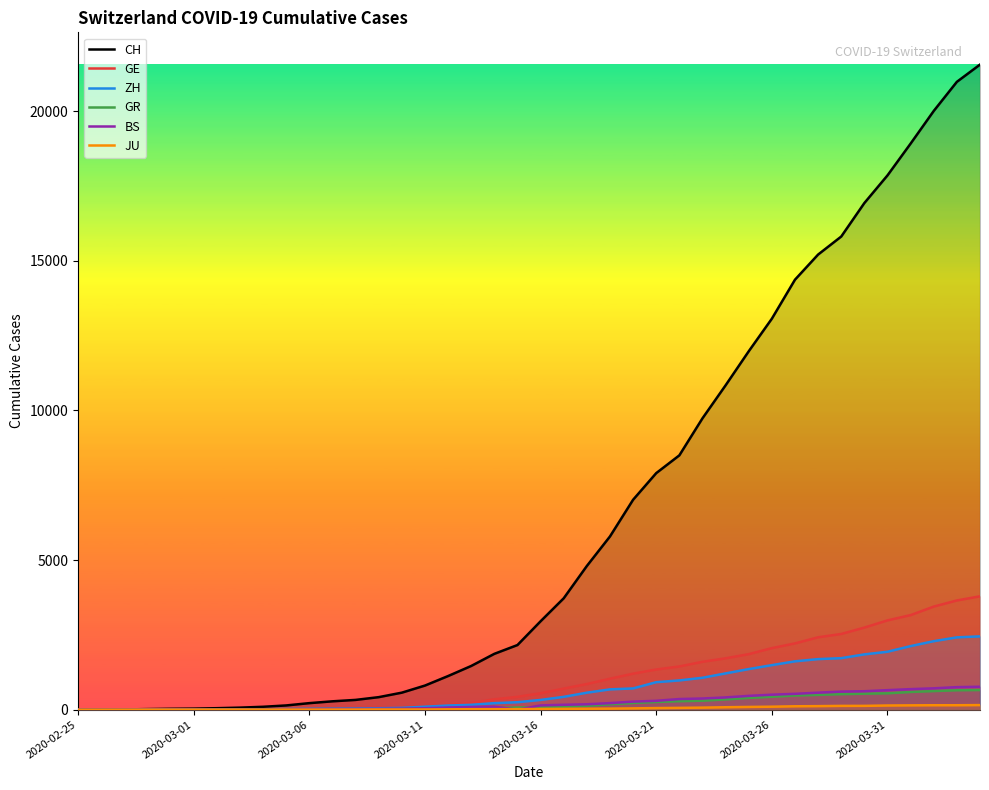

How many values in the CH series exceed 2954?

19